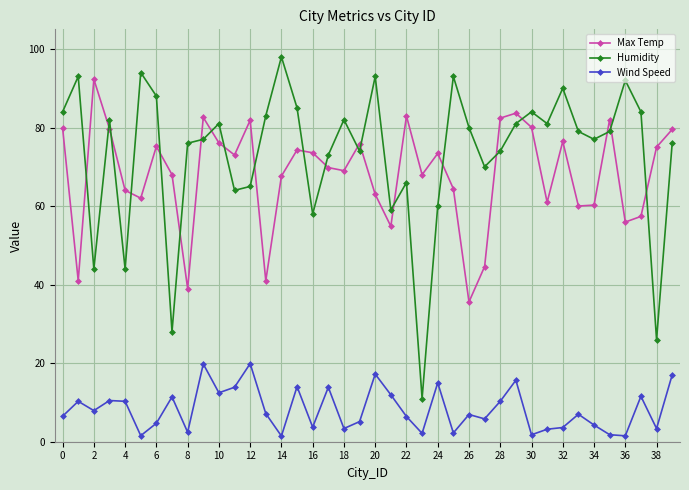

What is the maximum value shown in the chart?

98.0